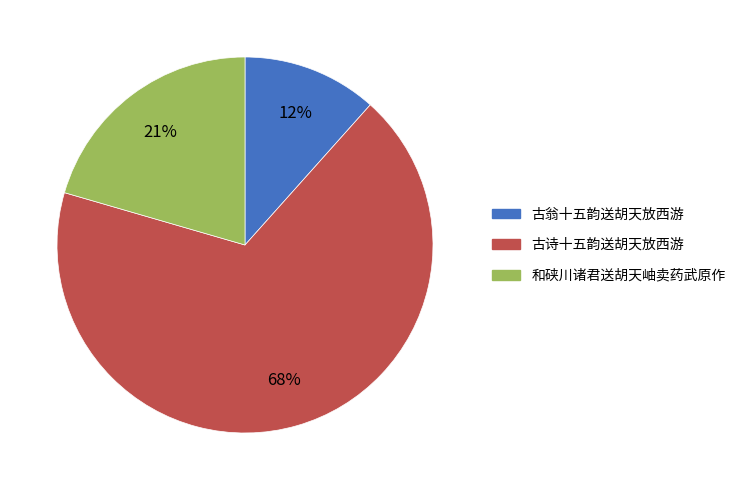

To the nearest percent, what percentage of the pie is 和硖川诸君送胡天岫卖药武原作?

21%